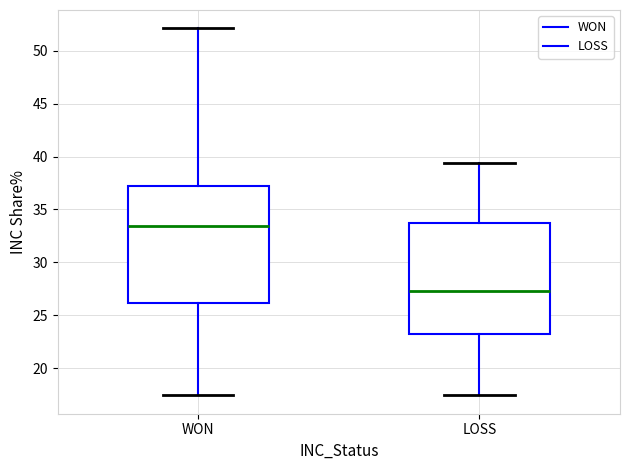

Comparing the boxes themselves (not the whiskers), which one is the tallest?

WON